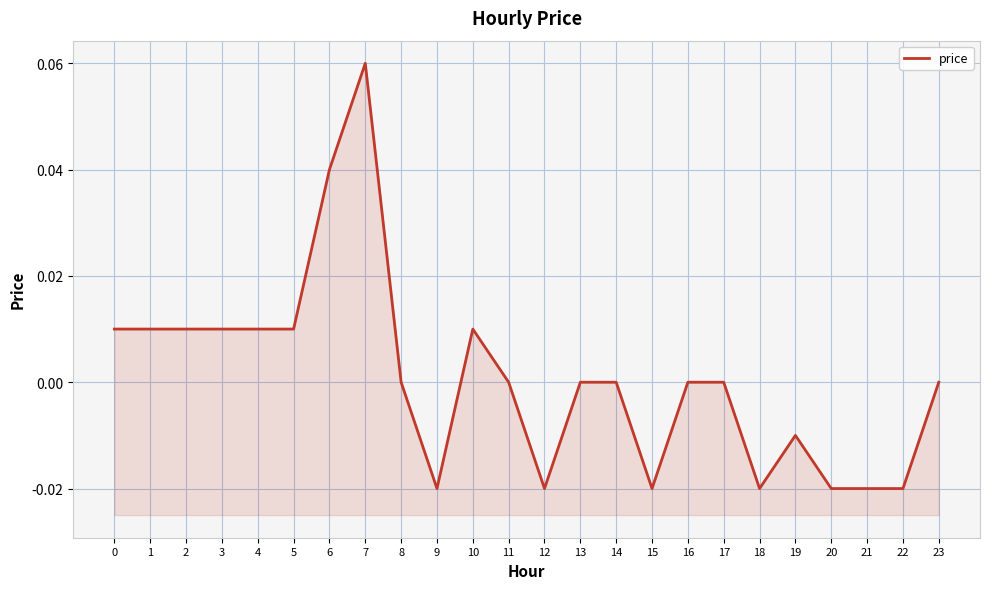

How many lines are shown in the chart?

1